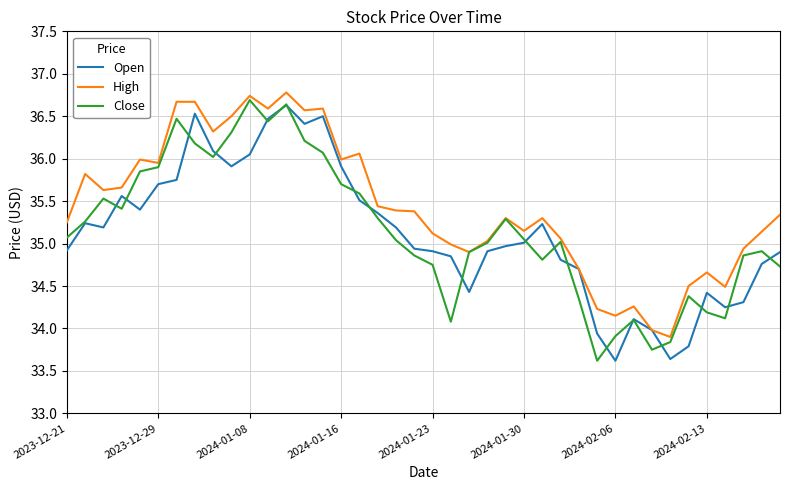

Which series has the largest total across all categories?

High